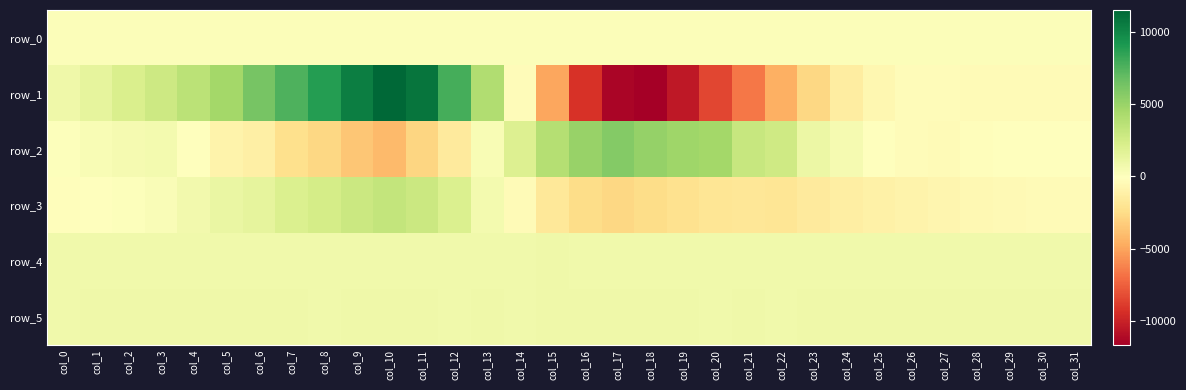

What is the approximate value of row_2 at col_13?

360.0